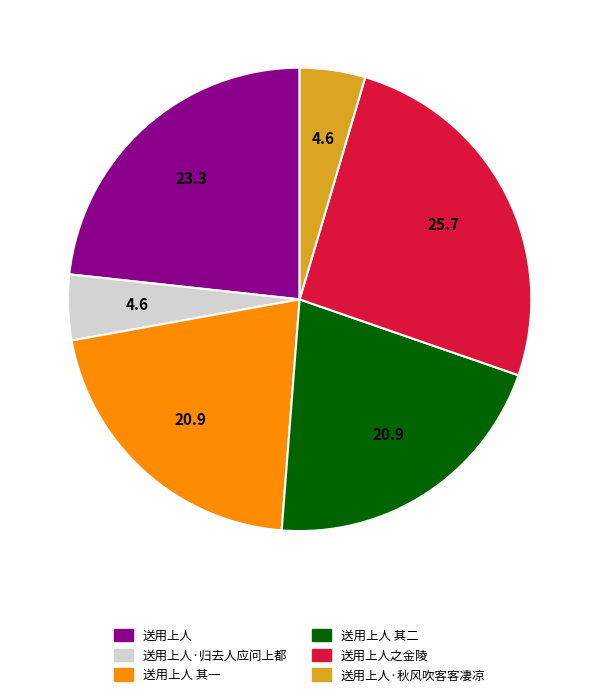

Does any single category account for the majority?

No